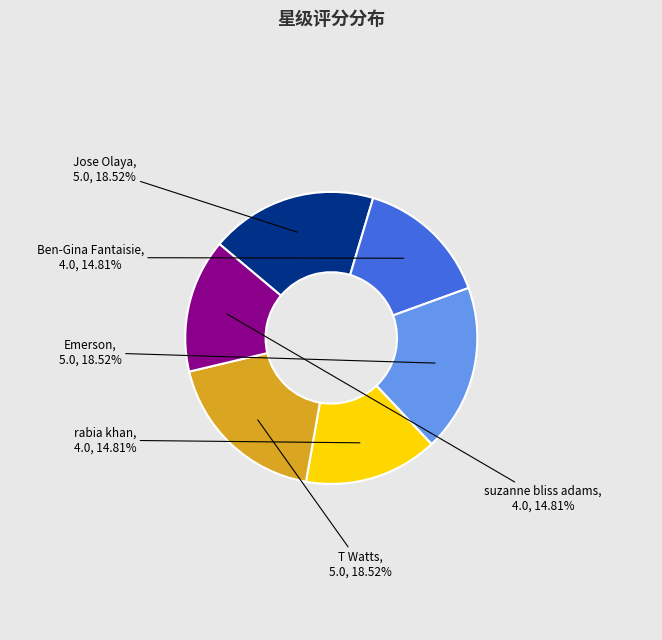

Is there any slice that represents more than half of the pie?

No